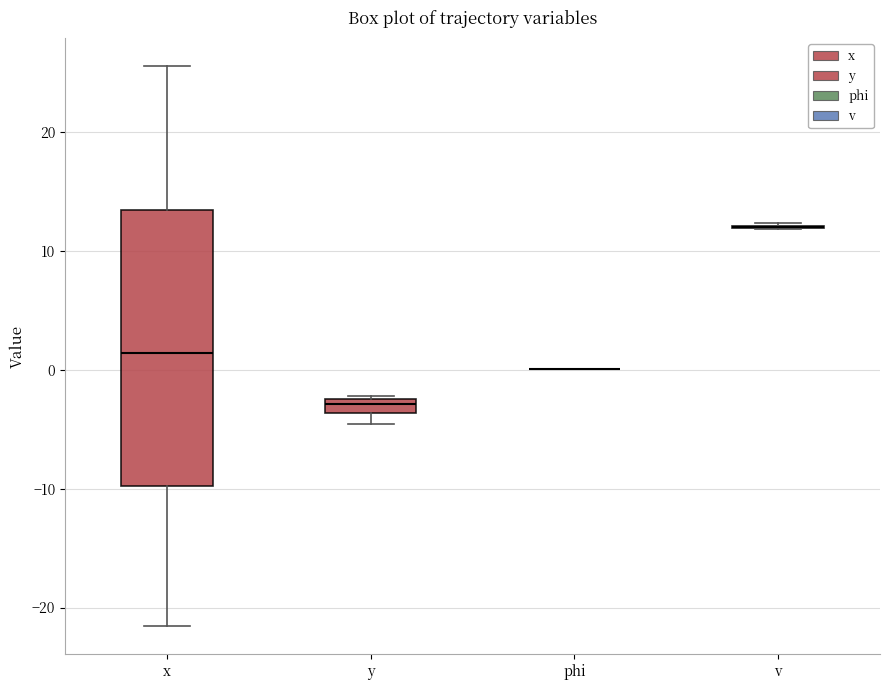

Which box is the tallest, from its lower edge to its upper edge?

x